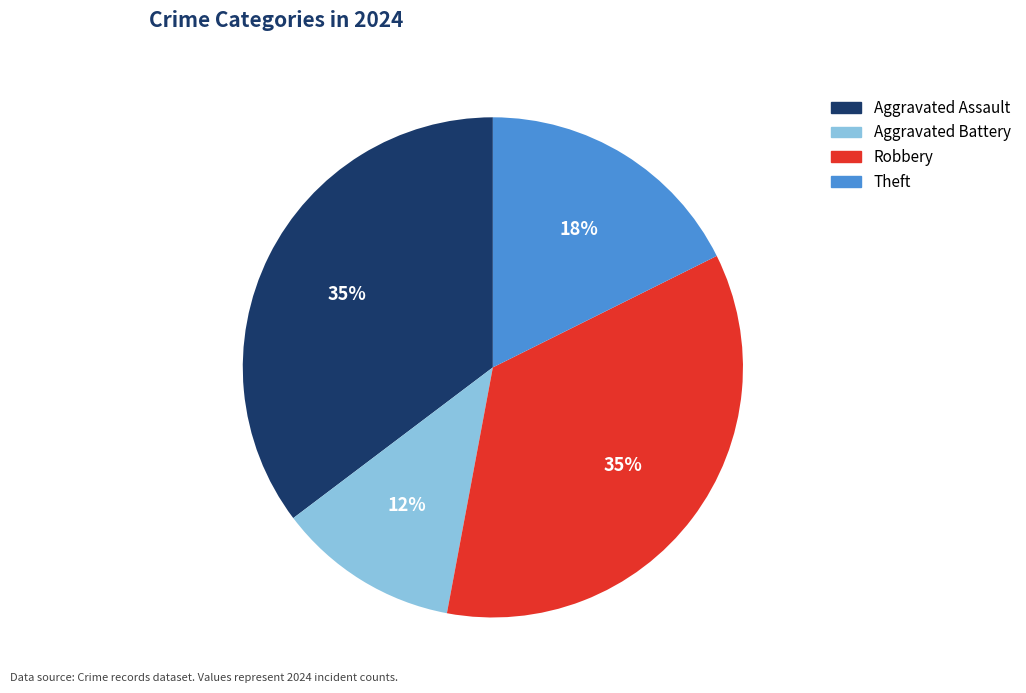

Does Theft account for over 50% of the chart?

No